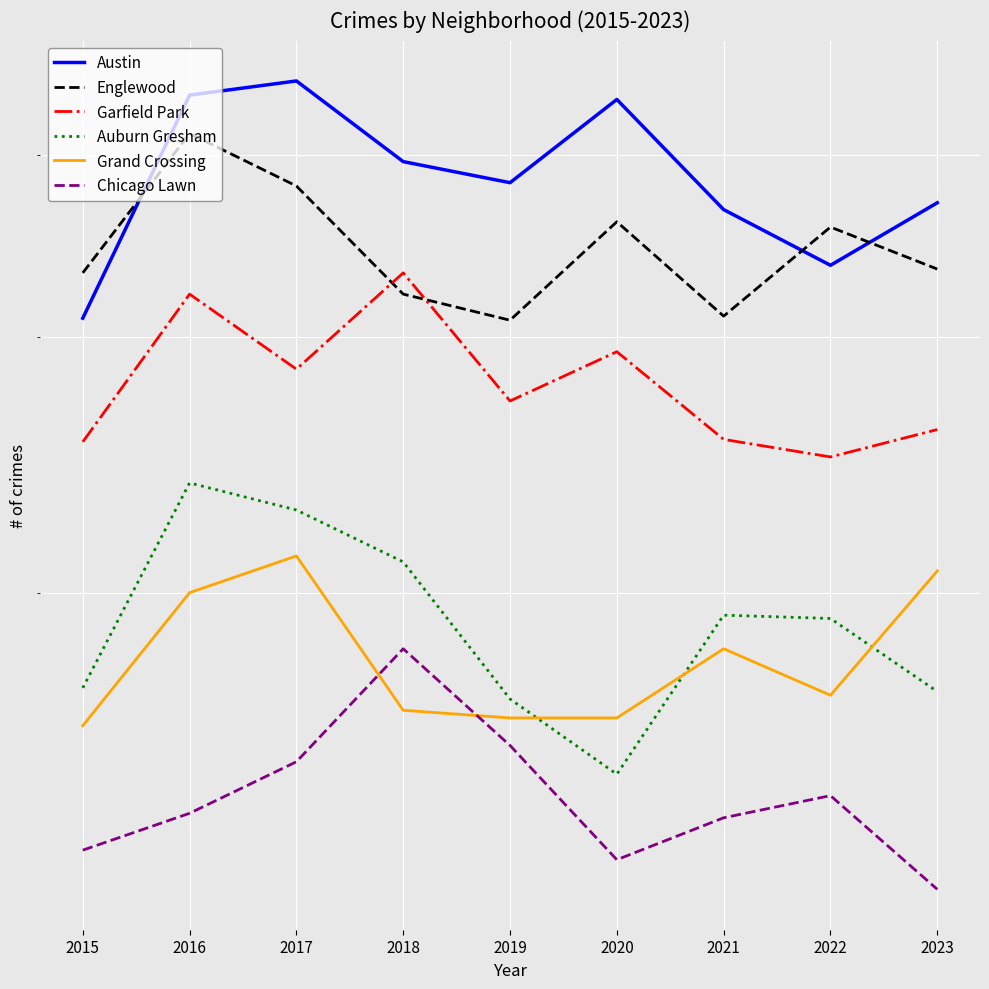

Which series changed the most between 2016 and 2021?

Englewood